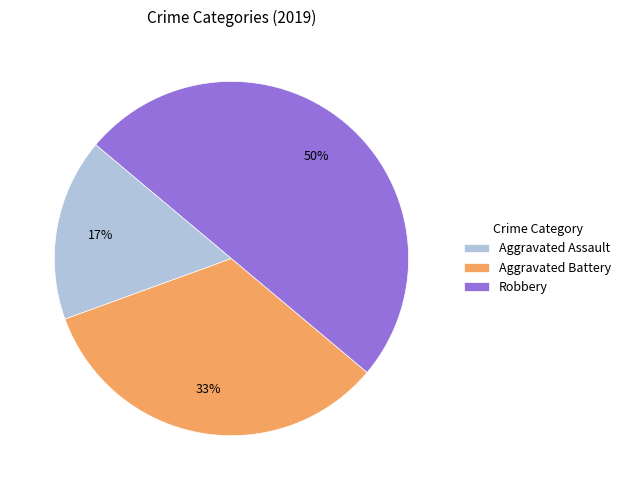

Rank the categories by value from lowest to highest.

Aggravated Assault, Aggravated Battery, Robbery